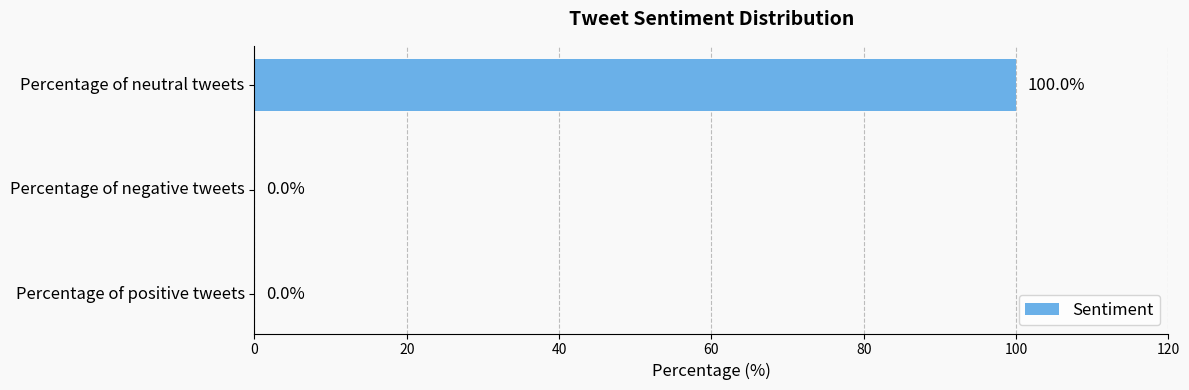

The chart shows a value of 100 at Percentage of neutral tweets. True or false?

True